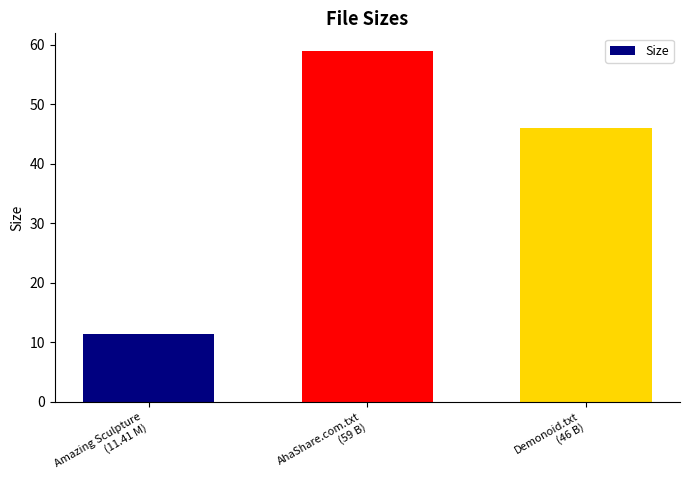

What is the greatest value displayed?

59.0